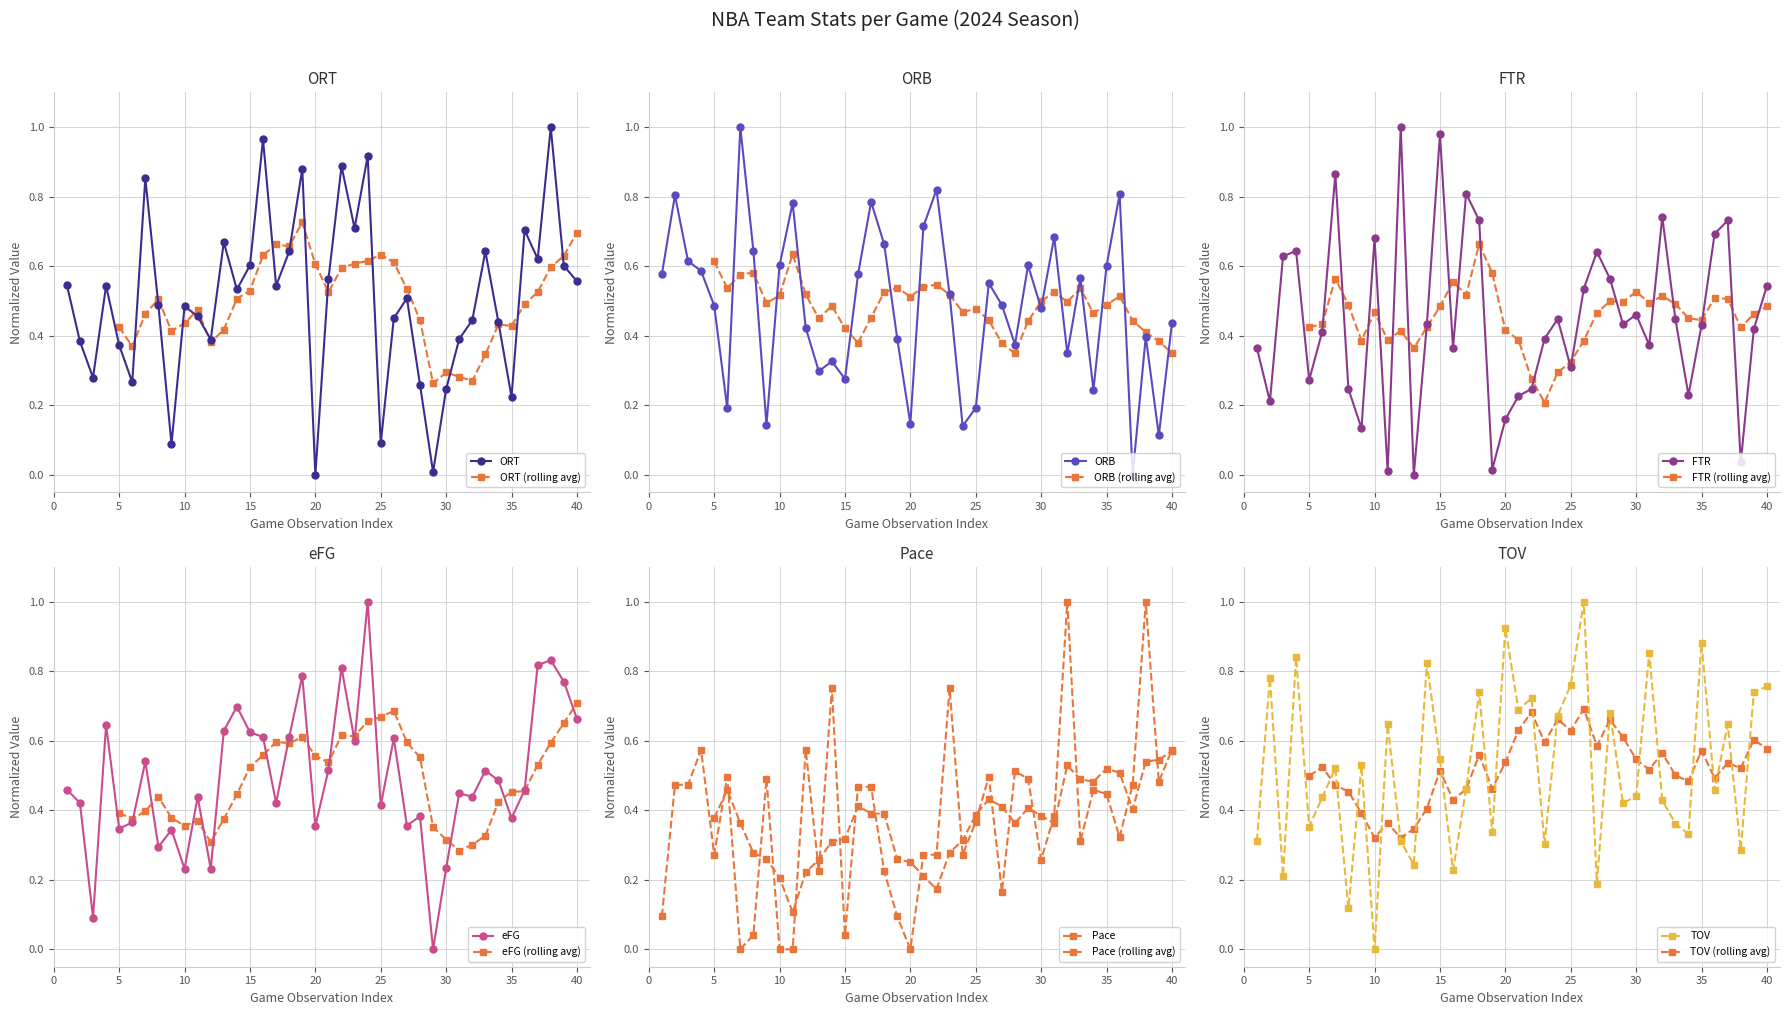

What is the greatest value displayed?

1.0